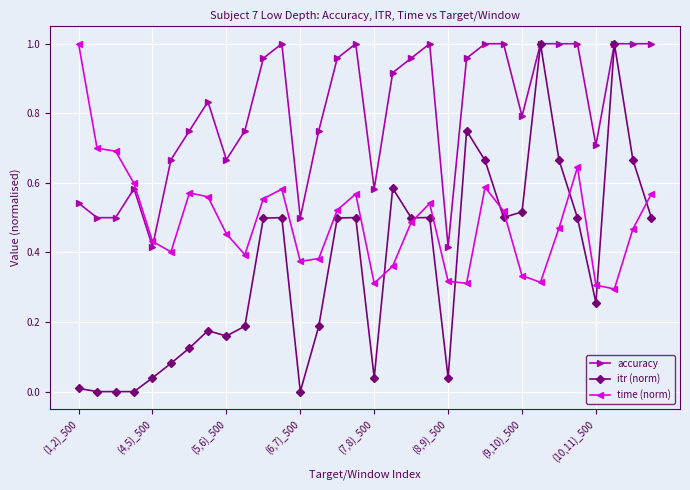

Rank the series by their average value, from highest to lowest.

accuracy, time (norm), itr (norm)